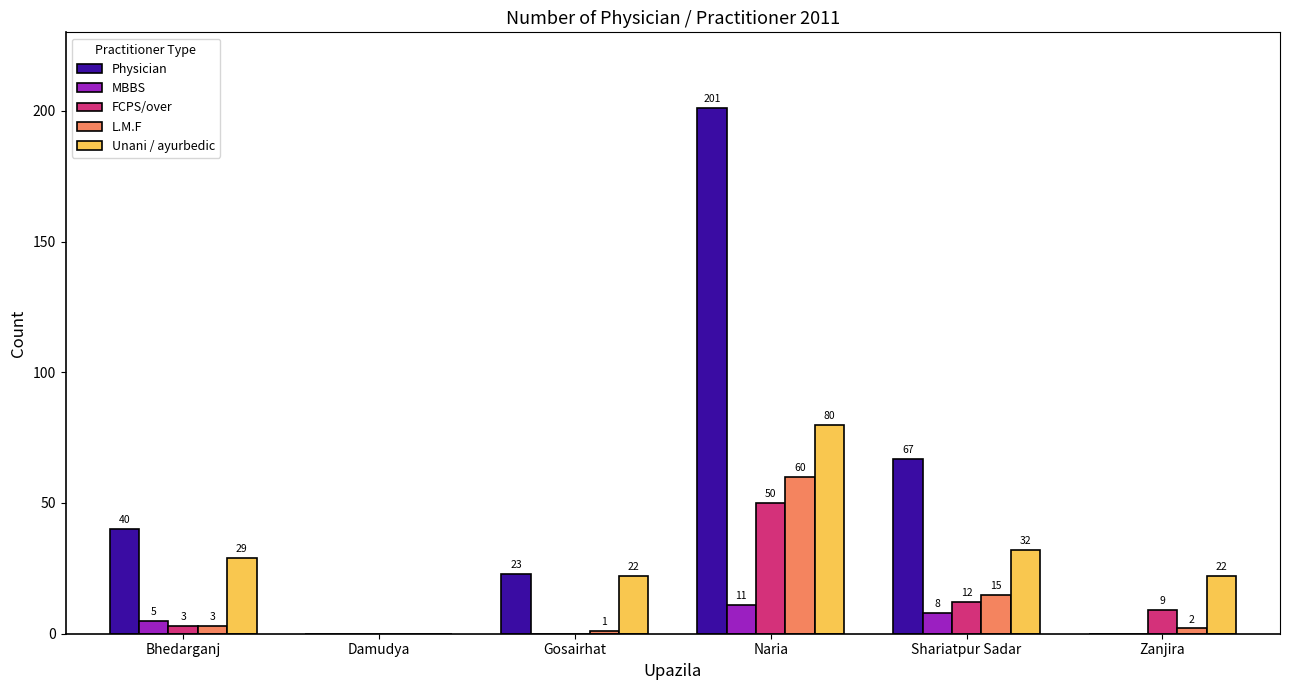

True or false: Physician has a value of 263 at Naria.

False